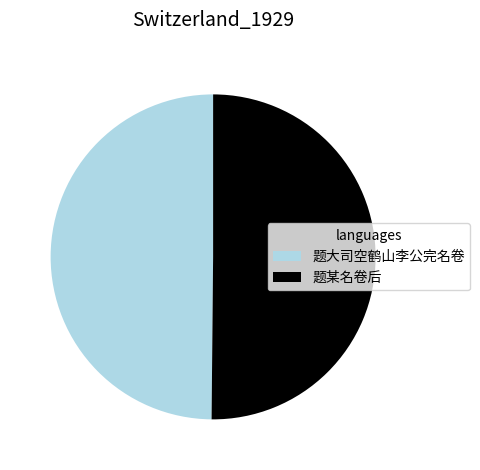

Approximately how many times larger is the value at 题大司空鹤山李公完名卷 compared to 题某名卷后?

1.0